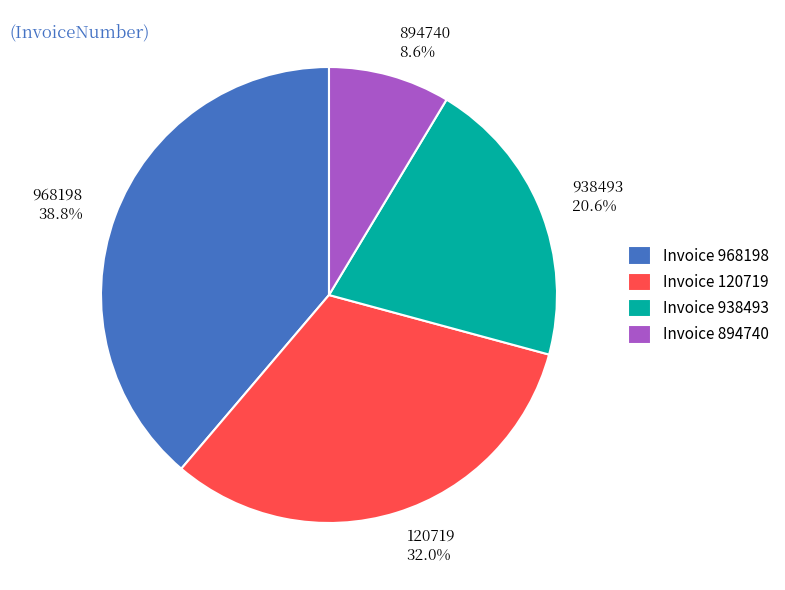

Does 938493 represent more than half of the total?

No